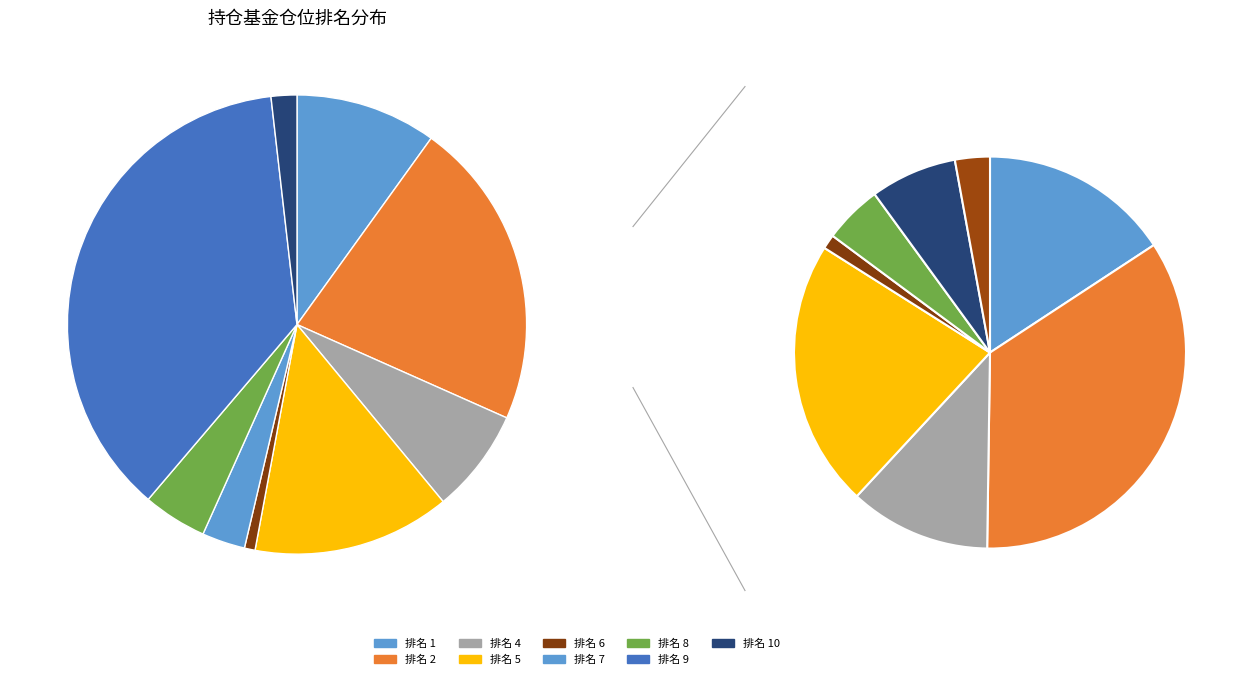

To the nearest percent, what is the average slice percentage?

11%